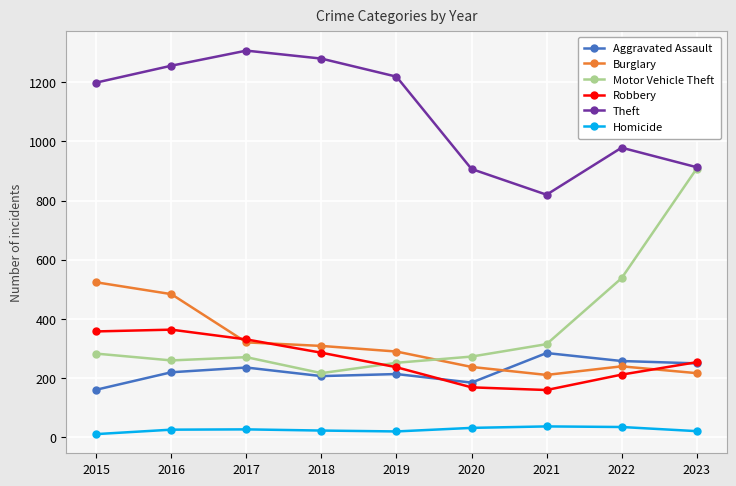

The Robbery series shows 160 at 2021. True or false?

True